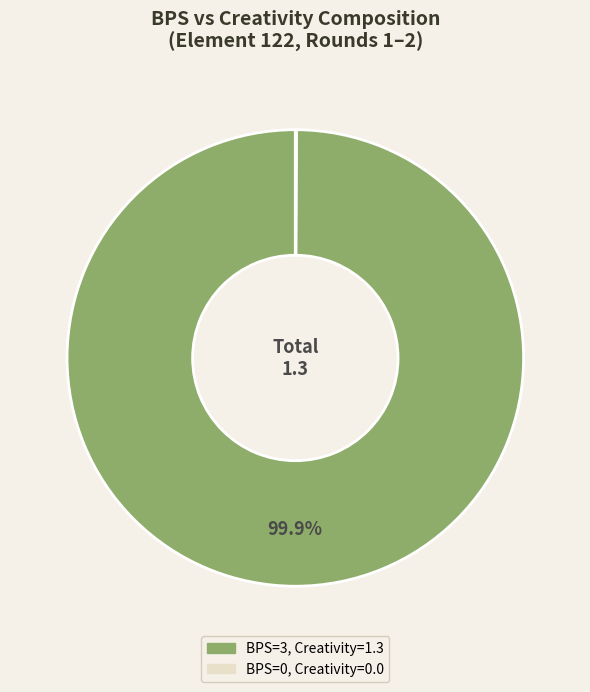

Is there any slice that represents more than half of the pie?

Yes